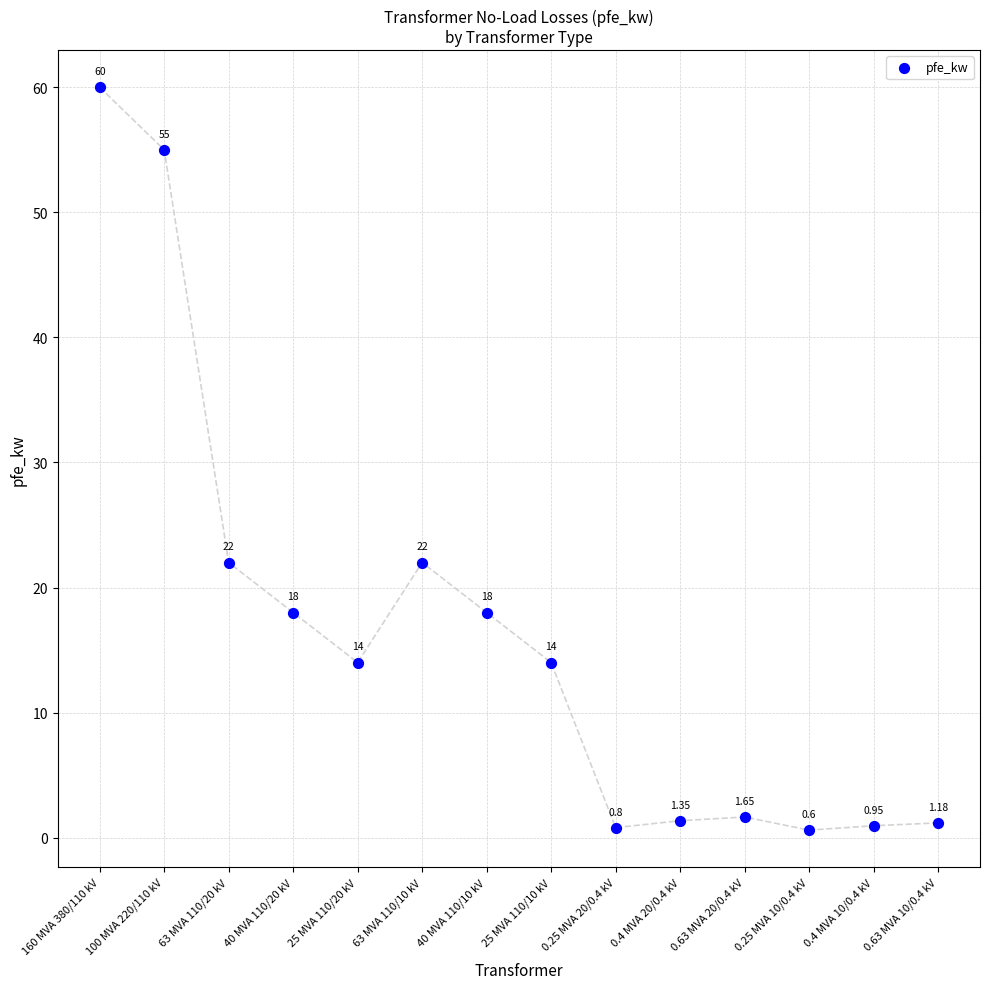

What is the range of Y values (max minus min)?

59.4